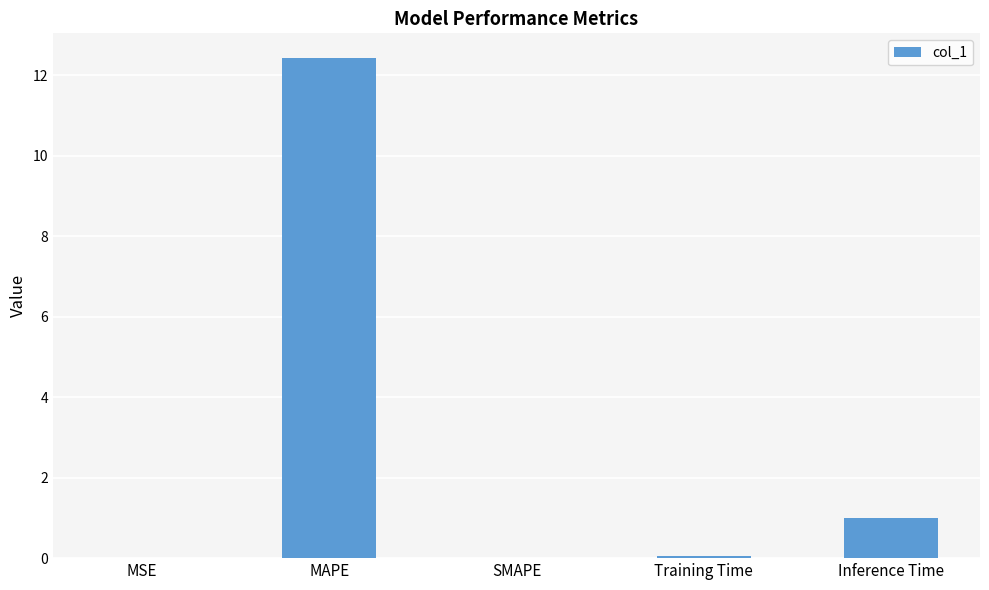

Where is the data nearest to the value 6?

Inference Time